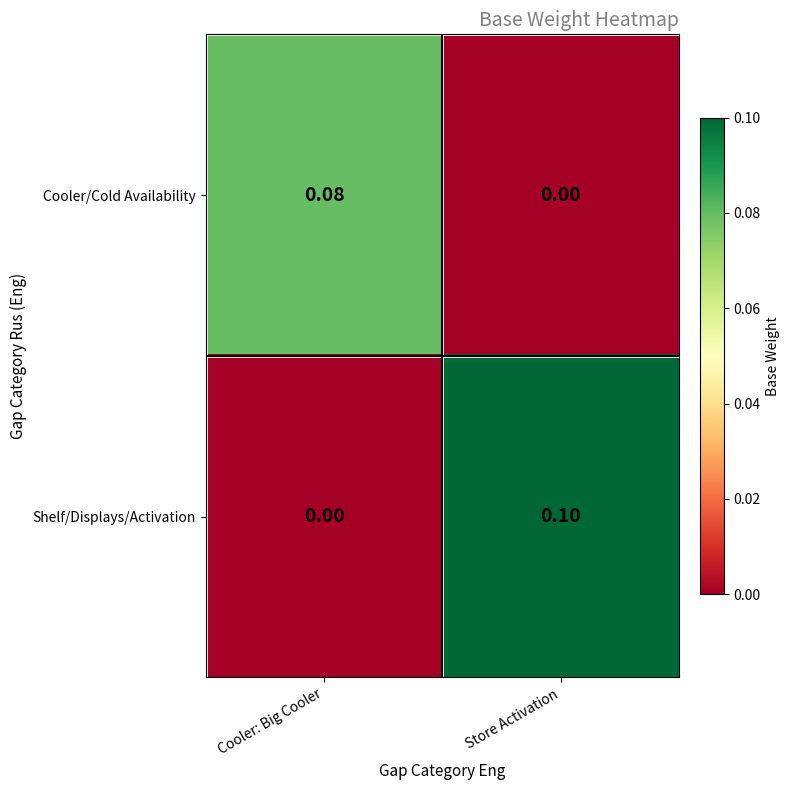

Which label corresponds to the largest value in the chart?

Store Activation